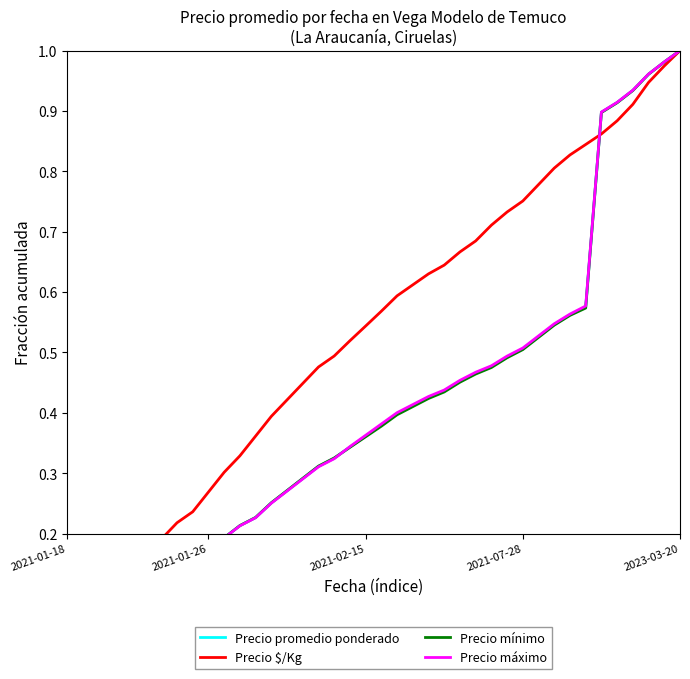

Rank the series at 37 from highest to lowest value.

Precio máximo, Precio promedio ponderado, Precio mínimo, Precio $/Kg